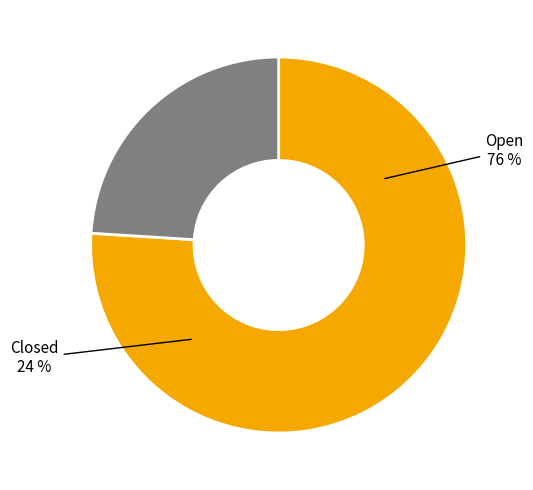

Does Closed represent more than half of the total?

No